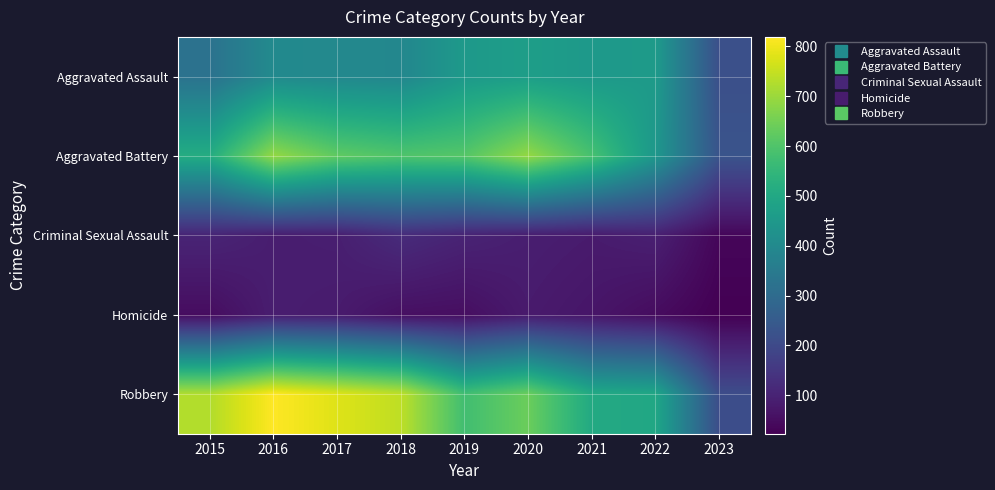

Which series has the largest range (max minus min)?

Robbery